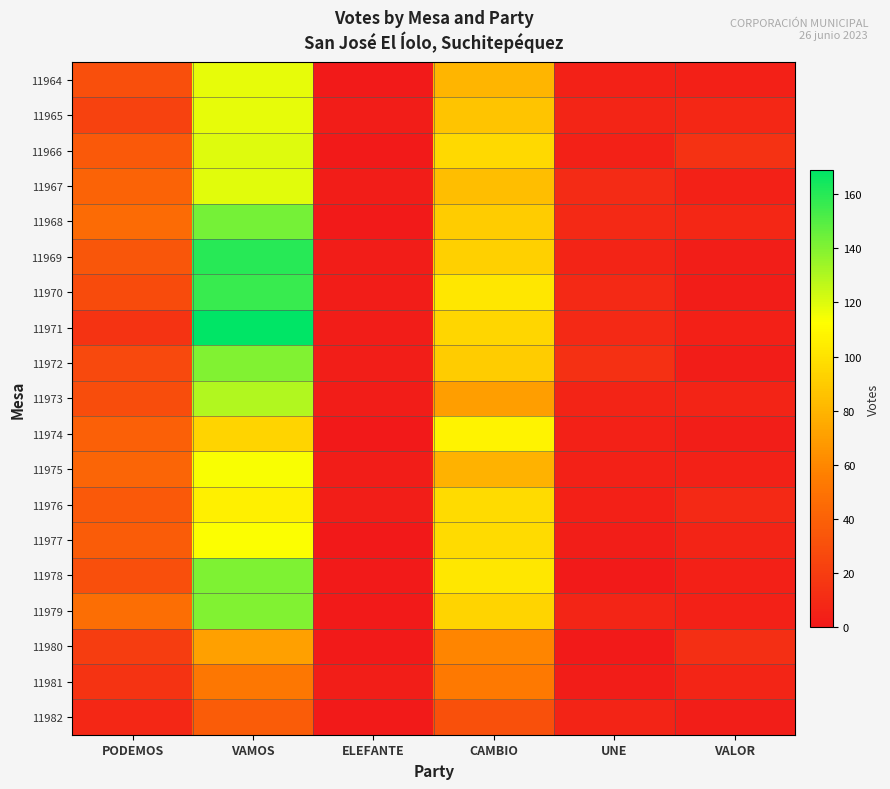

Reading right to left, what are all the values shown in this chart?

11964: VALOR=4	UNE=5	CAMBIO=80	ELEFANTE=1	VAMOS=118	PODEMOS=30
11965: VALOR=8	UNE=7	CAMBIO=87	ELEFANTE=2	VAMOS=118	PODEMOS=23
11966: VALOR=14	UNE=5	CAMBIO=96	ELEFANTE=1	VAMOS=120	PODEMOS=35
11967: VALOR=5	UNE=10	CAMBIO=84	ELEFANTE=2	VAMOS=119	PODEMOS=41
11968: VALOR=8	UNE=9	CAMBIO=90	ELEFANTE=1	VAMOS=143	PODEMOS=45
11969: VALOR=3	UNE=6	CAMBIO=92	ELEFANTE=2	VAMOS=160	PODEMOS=34
11970: VALOR=2	UNE=9	CAMBIO=102	ELEFANTE=2	VAMOS=156	PODEMOS=28
11971: VALOR=4	UNE=9	CAMBIO=95	ELEFANTE=2	VAMOS=169	PODEMOS=15
11972: VALOR=2	UNE=13	CAMBIO=90	ELEFANTE=3	VAMOS=140	PODEMOS=27
11973: VALOR=6	UNE=6	CAMBIO=70	ELEFANTE=2	VAMOS=130	PODEMOS=29
11974: VALOR=3	UNE=5	CAMBIO=107	ELEFANTE=0	VAMOS=94	PODEMOS=39
11975: VALOR=5	UNE=5	CAMBIO=79	ELEFANTE=2	VAMOS=114	PODEMOS=42
11976: VALOR=9	UNE=4	CAMBIO=97	ELEFANTE=3	VAMOS=106	PODEMOS=35
11977: VALOR=6	UNE=3	CAMBIO=97	ELEFANTE=0	VAMOS=113	PODEMOS=37
11978: VALOR=4	UNE=1	CAMBIO=102	ELEFANTE=1	VAMOS=141	PODEMOS=30
11979: VALOR=5	UNE=7	CAMBIO=94	ELEFANTE=1	VAMOS=140	PODEMOS=47
11980: VALOR=12	UNE=1	CAMBIO=59	ELEFANTE=1	VAMOS=71	PODEMOS=20
11981: VALOR=7	UNE=2	CAMBIO=53	ELEFANTE=3	VAMOS=52	PODEMOS=15
11982: VALOR=3	UNE=6	CAMBIO=31	ELEFANTE=1	VAMOS=37	PODEMOS=8